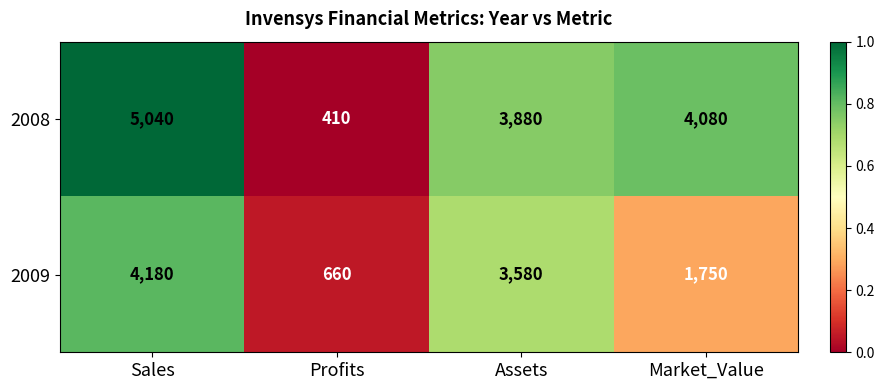

What is the difference between the maximum and minimum values in the 2008 series?

4630